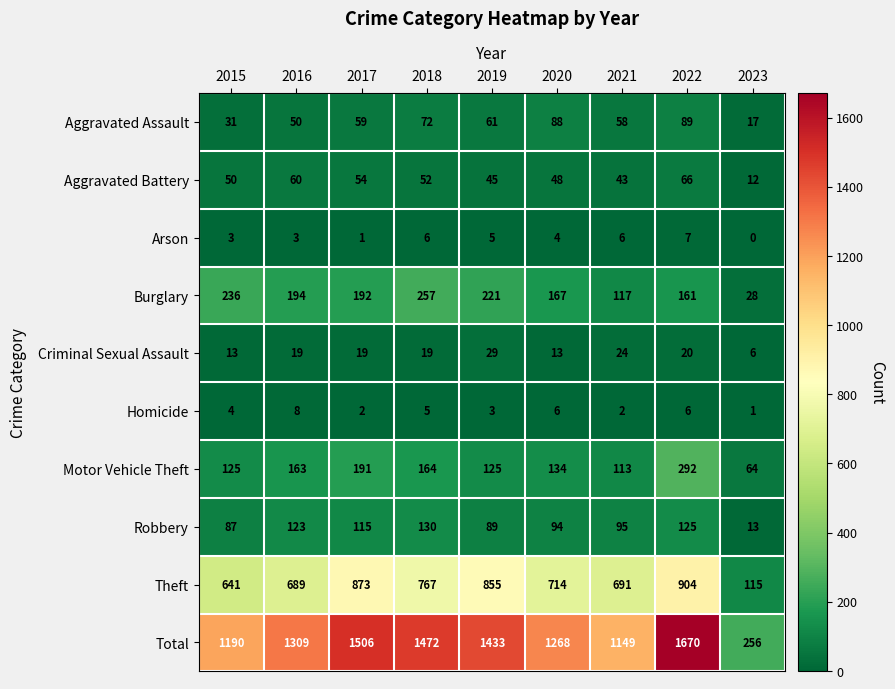

What is the sum of all Motor Vehicle Theft values?

1371